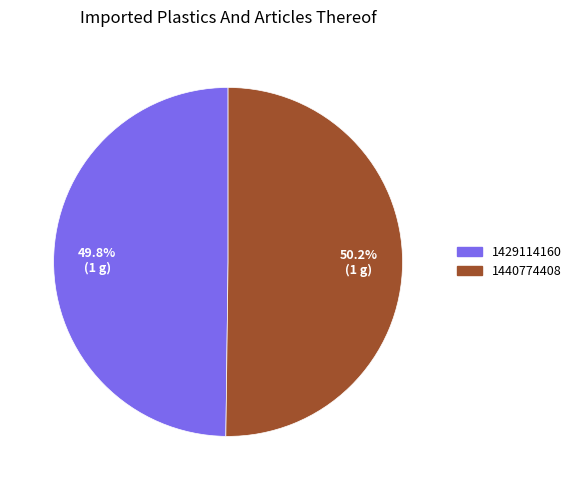

Approximately how many times larger is the value at 1440774408 compared to 1429114160?

1.0